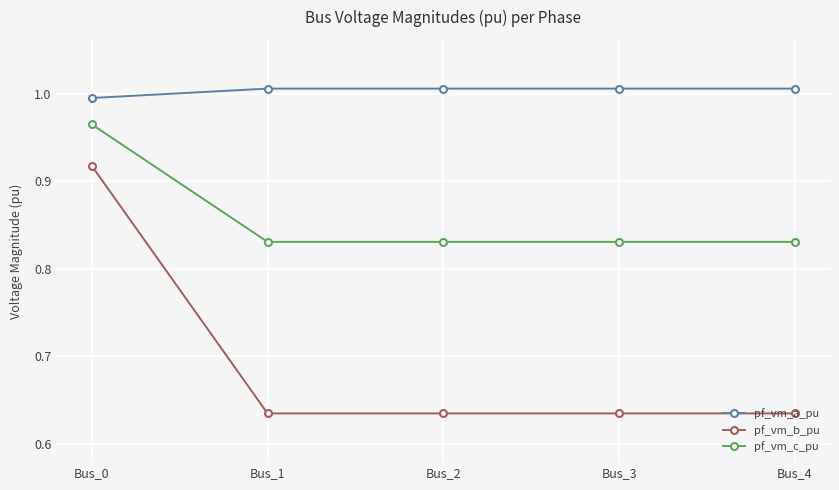

How many pf_vm_a_pu values are between 1 and 2?

4